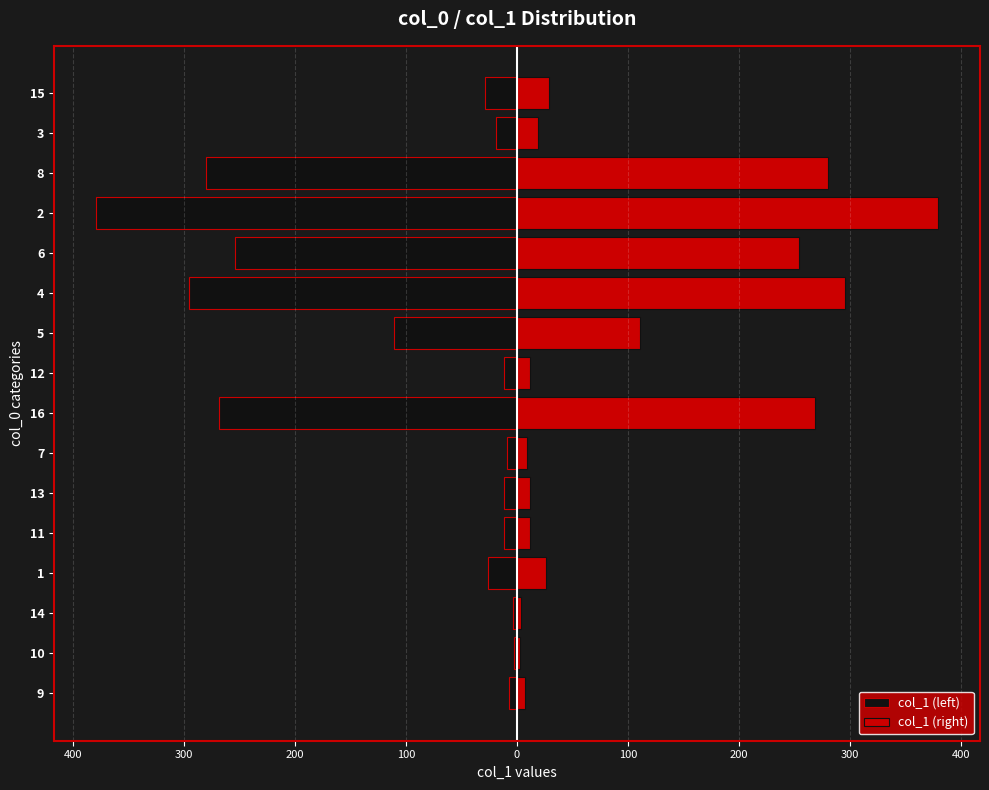

What is the sum of all col_1 (left) values?

-1721.6